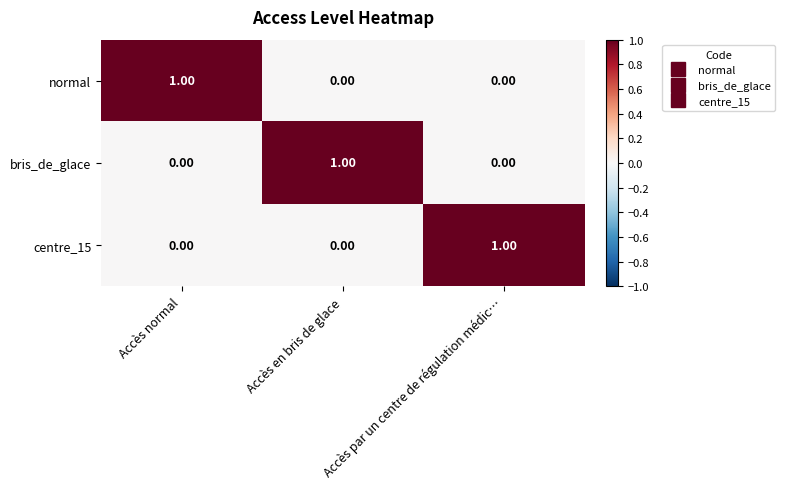

How many positive values does the normal series have?

1